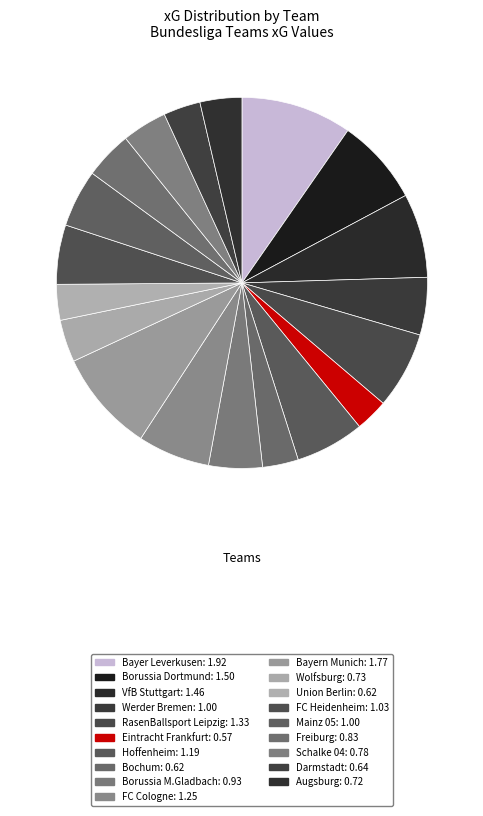

To the nearest percent, what percentage of the pie is Mainz 05?

5%